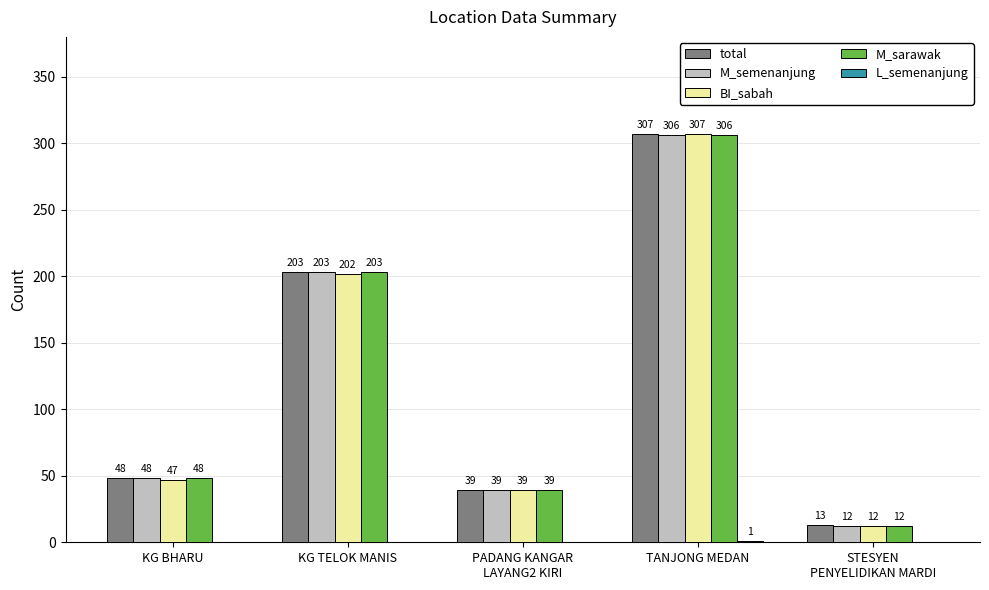

What is the greatest value displayed?

307